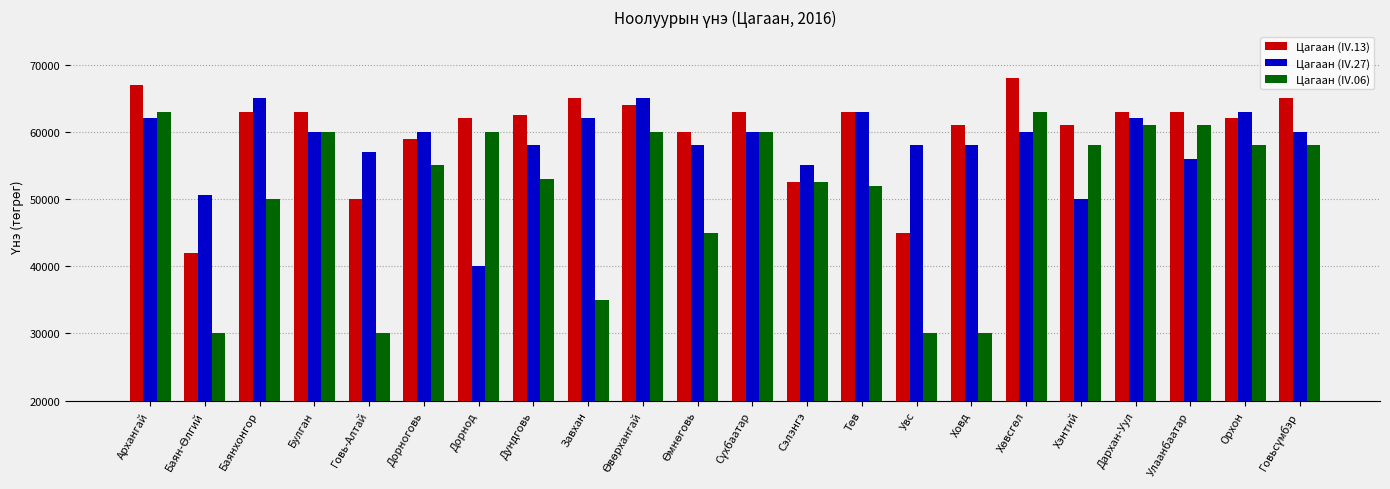

What is the sum of all Цагаан (IV.06) values?

1124500